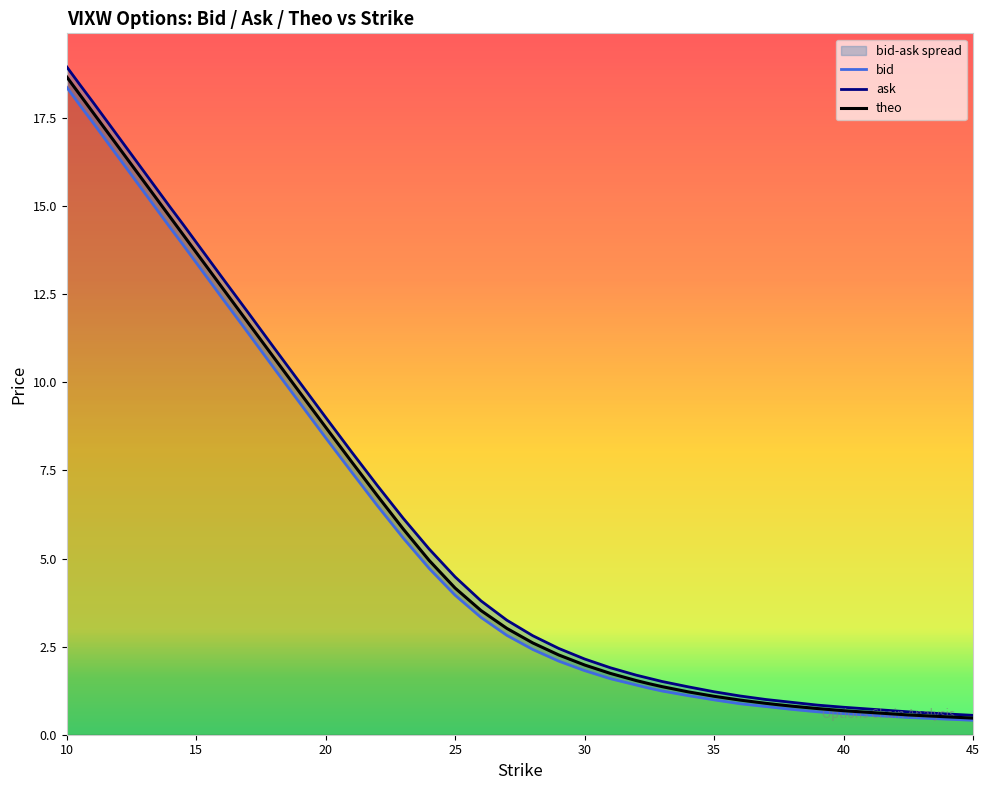

What is the sum of all ask values?

297.7